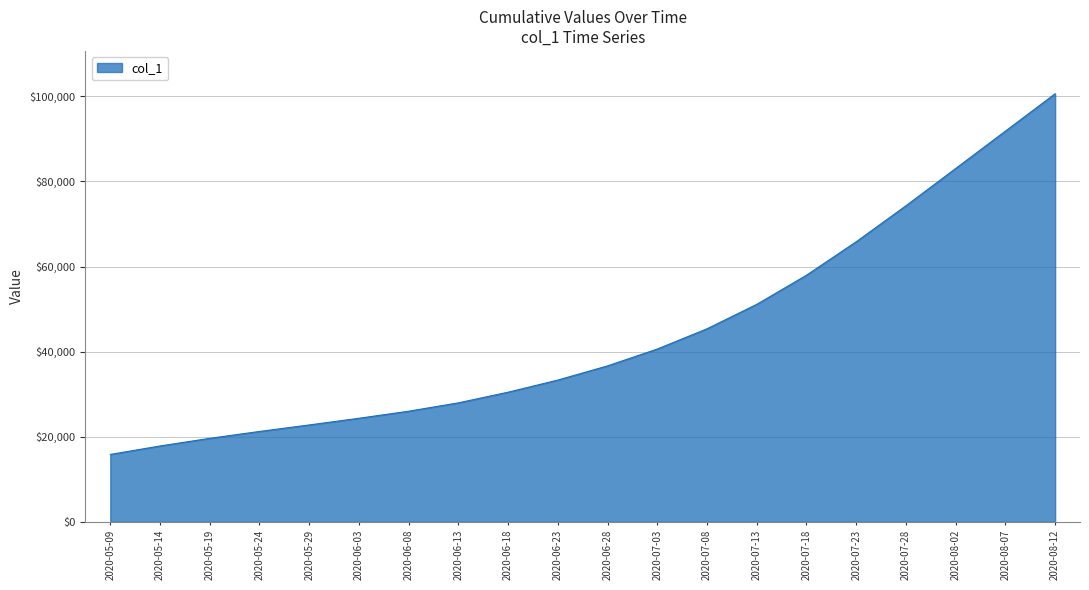

List the labels in order of value, smallest first.

2020-05-09, 2020-05-14, 2020-05-19, 2020-05-24, 2020-05-29, 2020-06-03, 2020-06-08, 2020-06-13, 2020-06-18, 2020-06-23, 2020-06-28, 2020-07-03, 2020-07-08, 2020-07-13, 2020-07-18, 2020-07-23, 2020-07-28, 2020-08-02, 2020-08-07, 2020-08-12